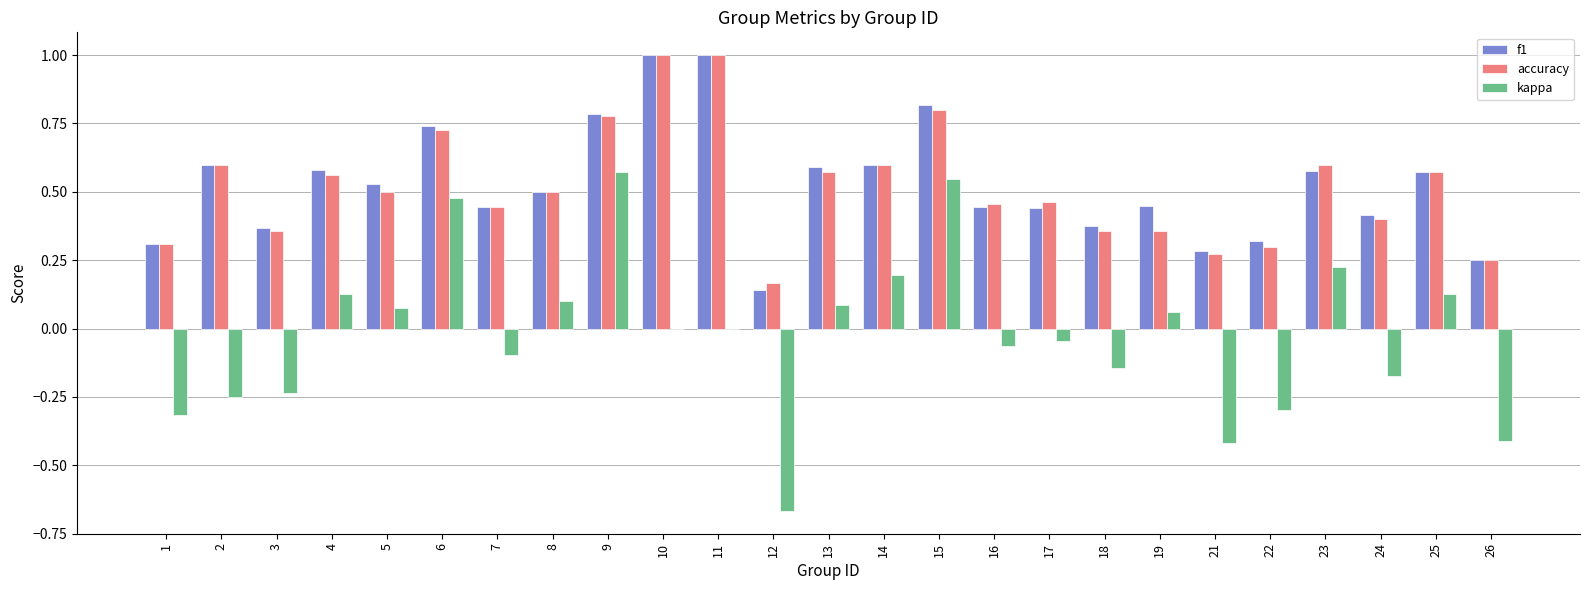

Where is accuracy nearest to the value 0?

12